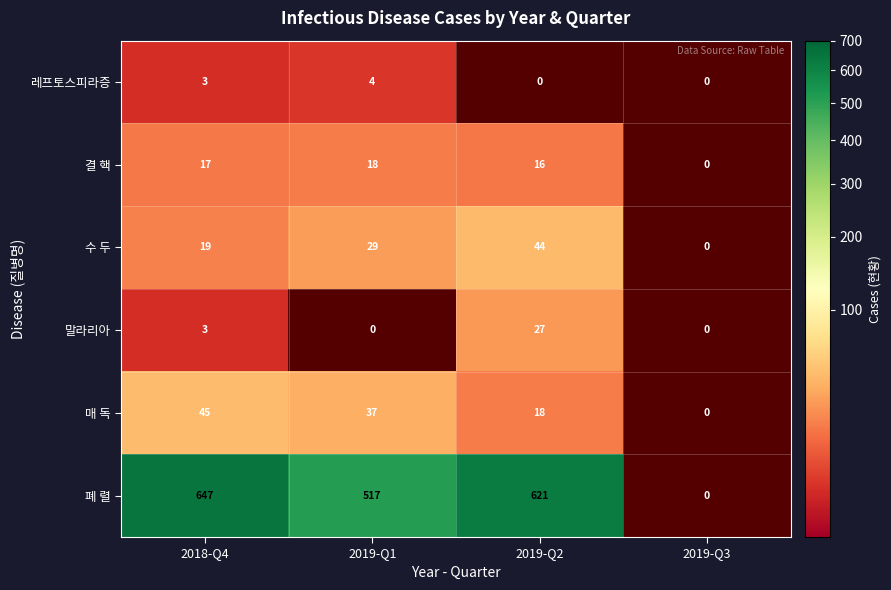

Is it true that 결 핵 equals 28 at 2018-Q4?

False